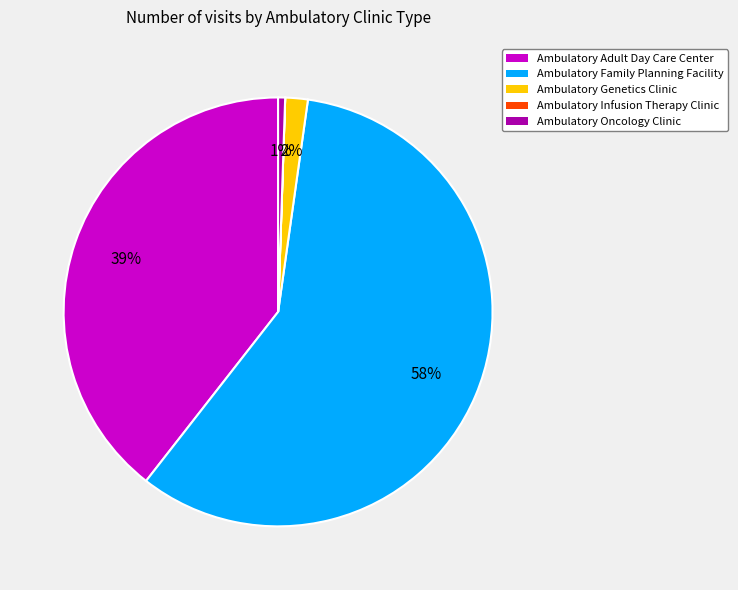

Is Ambulatory Family Planning Facility the majority of the pie?

Yes